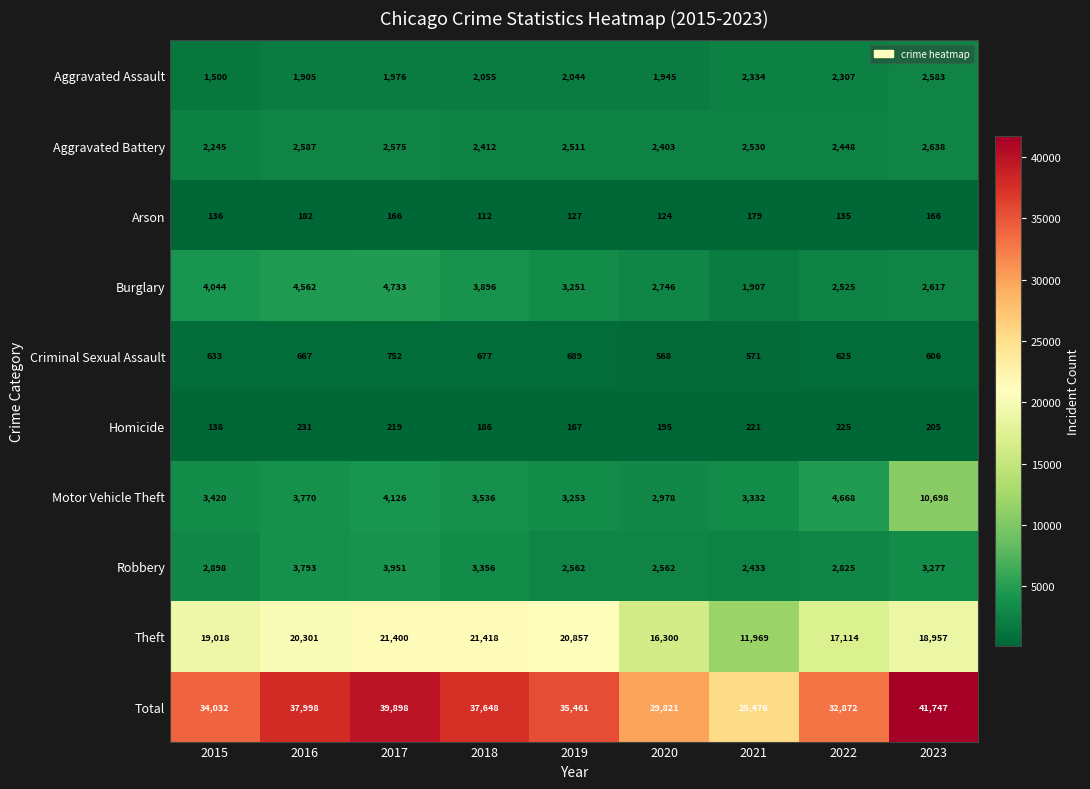

How many series are shown in this chart?

10